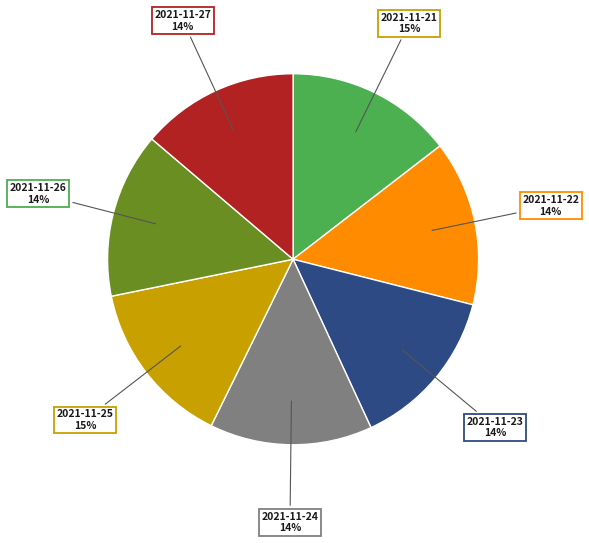

How many slices are in this pie chart?

7